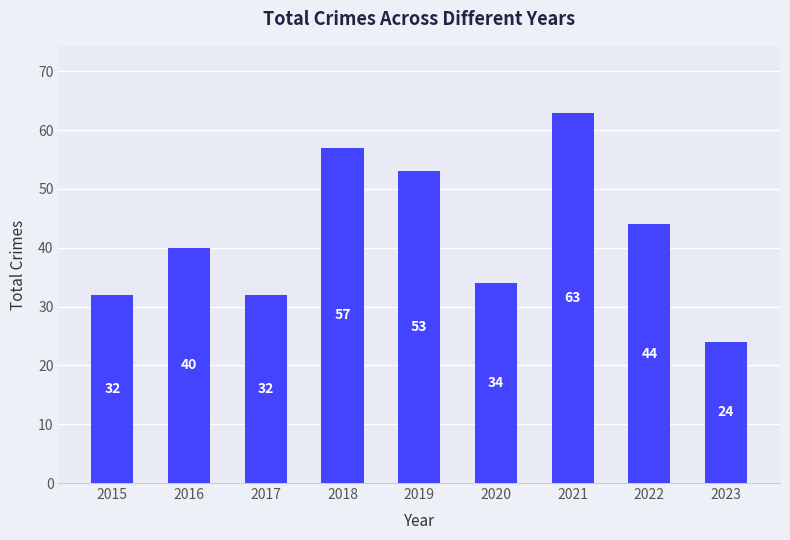

Reading right to left, extract all data points from this chart.

2023=24	2022=44	2021=63	2020=34	2019=53	2018=57	2017=32	2016=40	2015=32